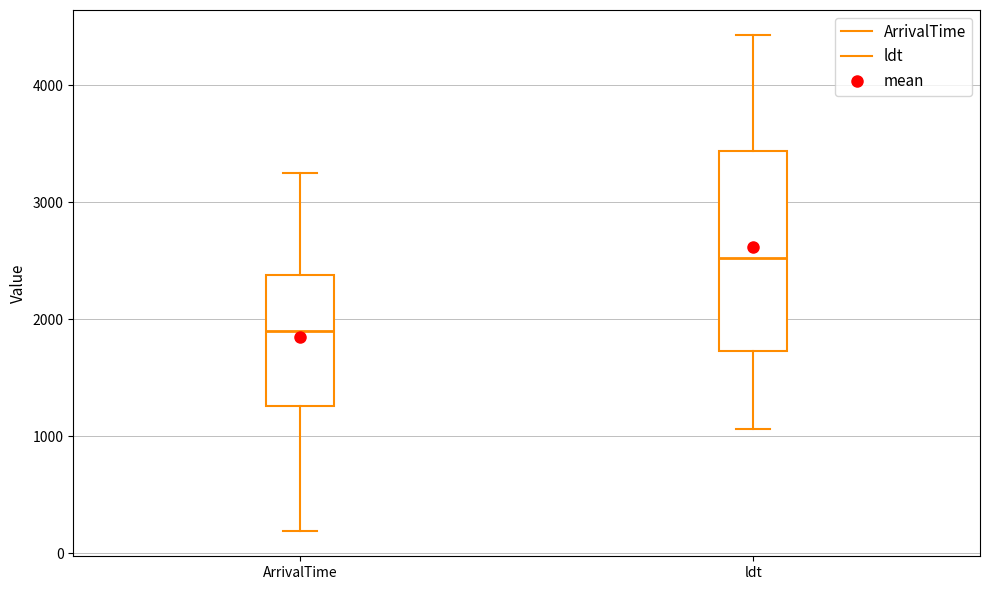

Comparing the boxes themselves (not the whiskers), which one is the tallest?

ldt